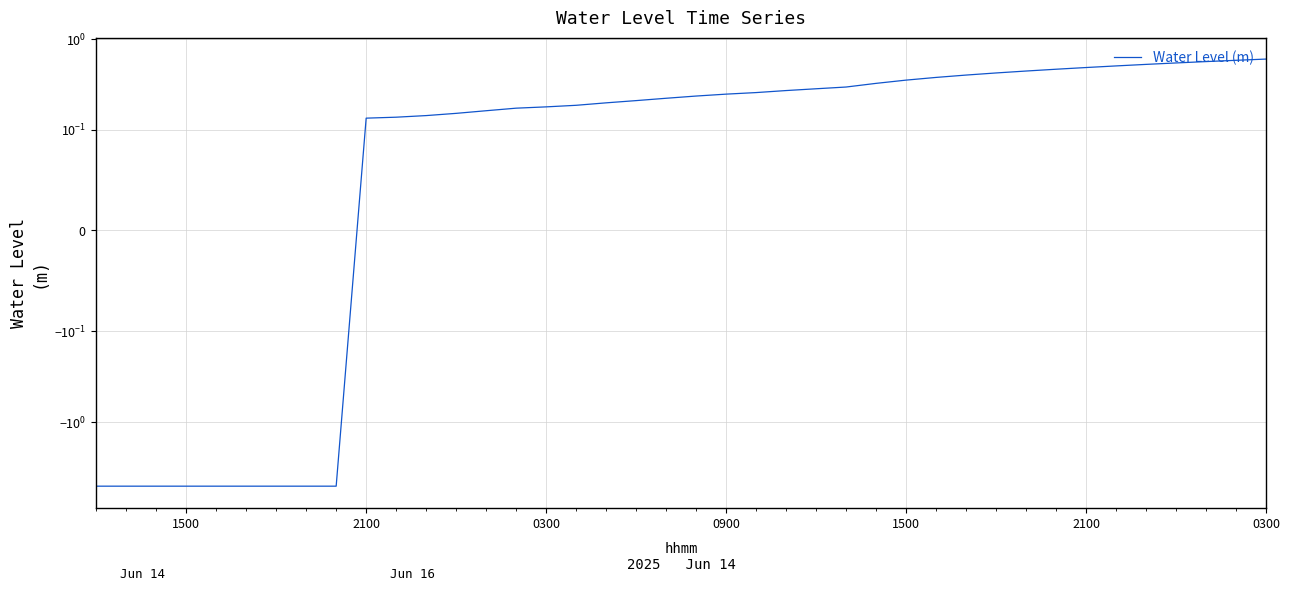

The value at 0300 is 0.3. True or false?

False